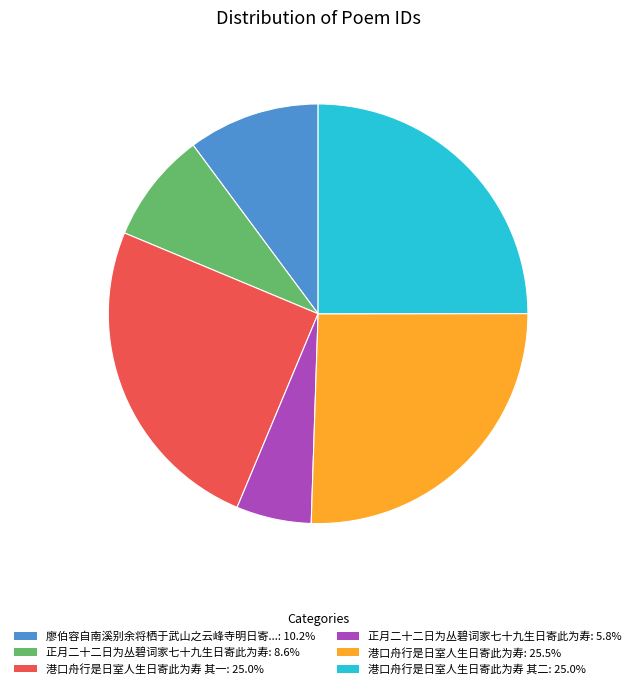

Is there any slice that represents more than half of the pie?

No